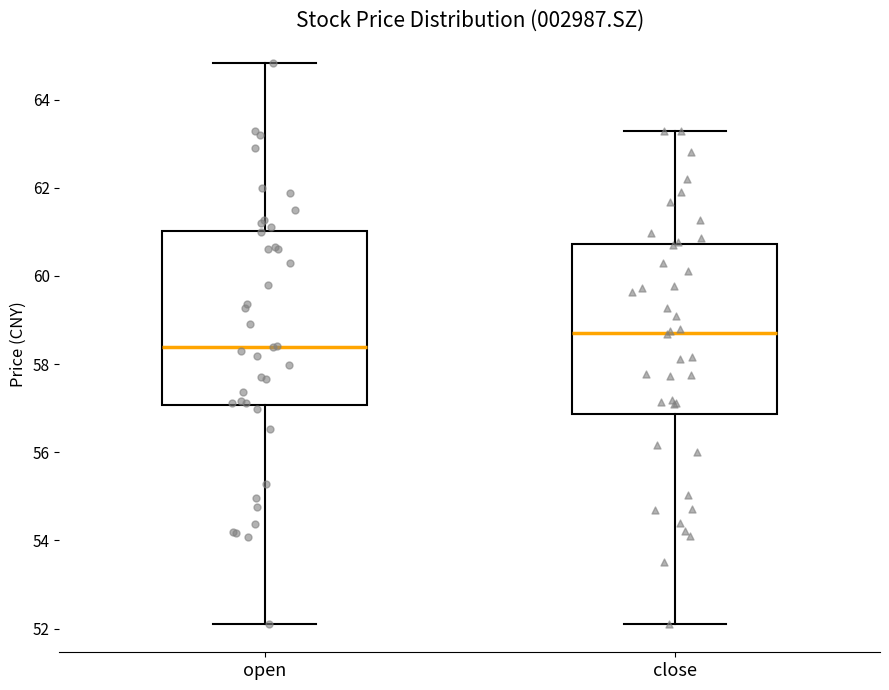

Where does the lower whisker of the box for close end on the y-axis? The values are not printed on the chart, so give them approximately, as read against the axis.

52.2